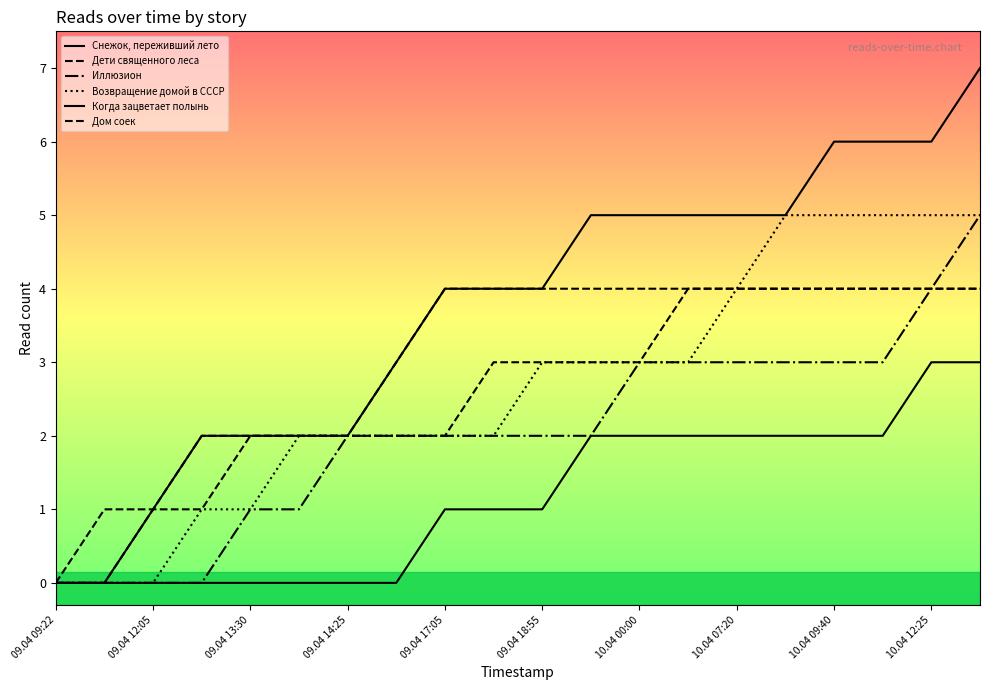

Which series has the widest spread of values?

Когда зацветает полынь